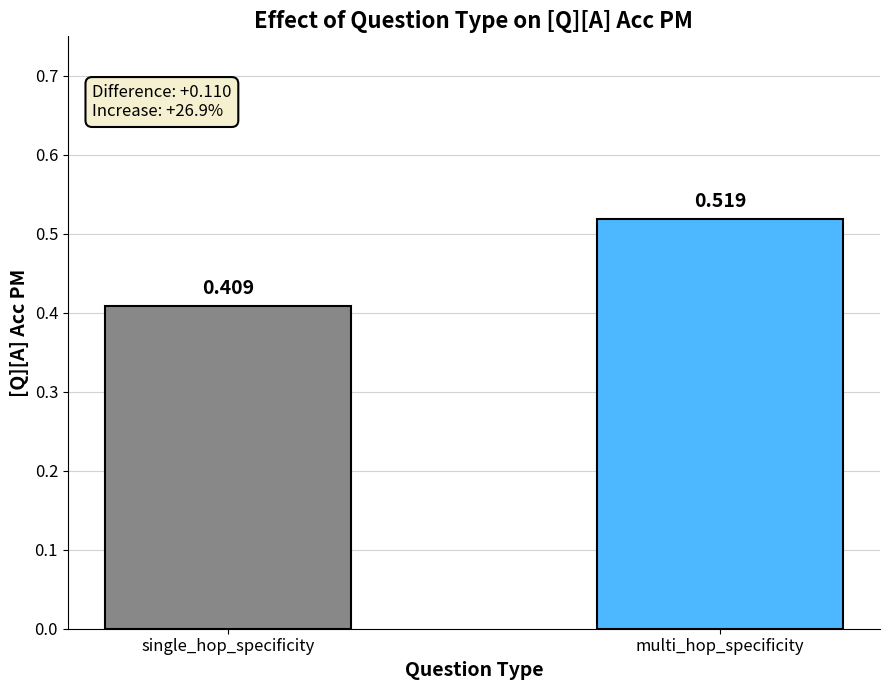

What is the label of the 1st bar from the left?

single_hop_specificity